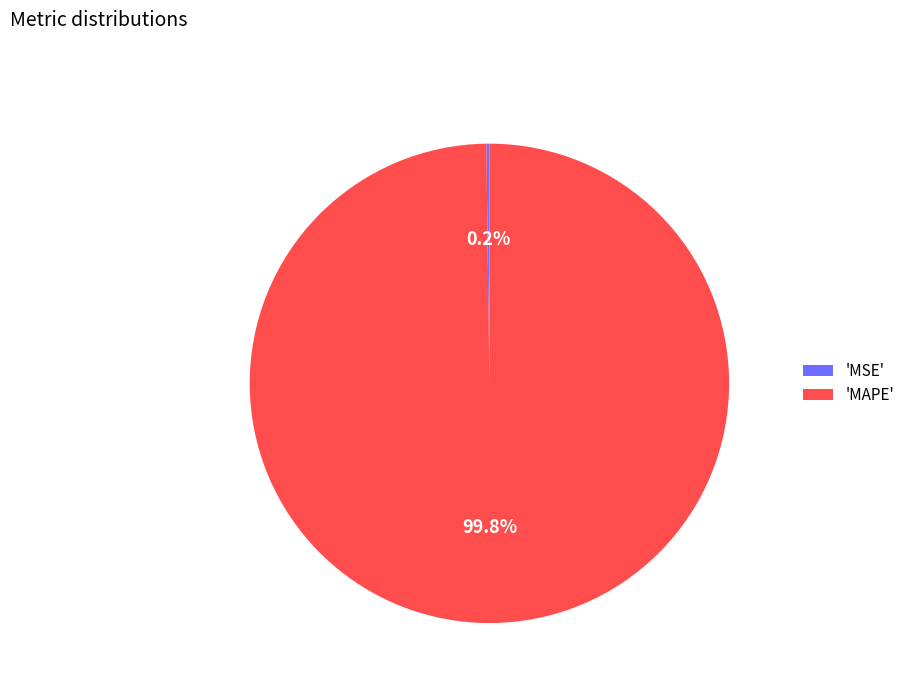

Which slice is the largest?

'MAPE'